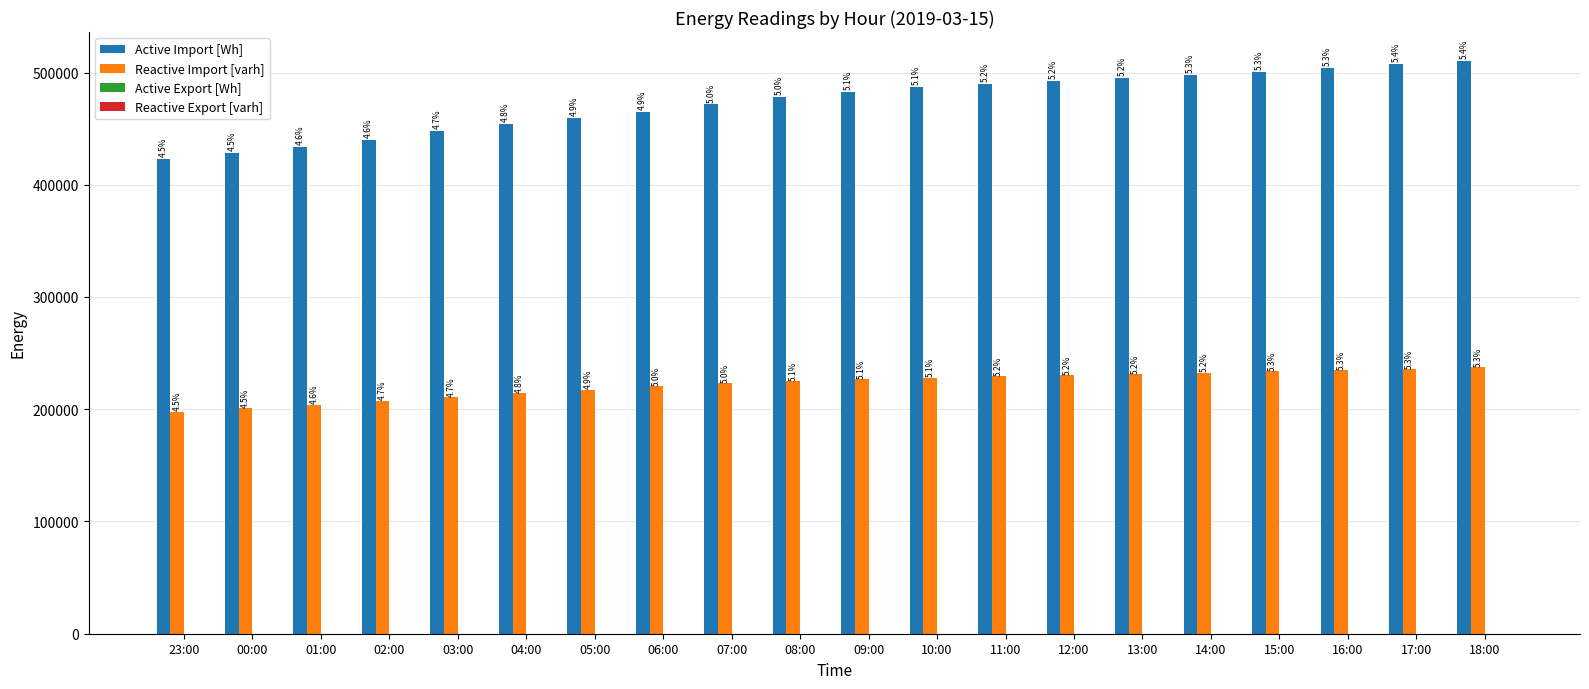

Reading left to right, what are all the values shown in this chart?

Active Import [Wh]: 23:00=423000	00:00=428160	01:00=433800	02:00=440160	03:00=447840	04:00=454080	05:00=459840	06:00=465060	07:00=471540	08:00=478020	09:00=482400	10:00=487260	11:00=489900	12:00=492540	13:00=495060	14:00=497940	15:00=500820	16:00=504420	17:00=507420	18:00=510540
Reactive Import [varh]: 23:00=197700	00:00=200820	01:00=204120	02:00=207660	03:00=210840	04:00=214140	05:00=217380	06:00=220560	07:00=223500	08:00=225240	09:00=226740	10:00=228180	11:00=229260	12:00=230340	13:00=231420	14:00=232620	15:00=233640	16:00=234840	17:00=235980	18:00=237240
Active Export [Wh]: 23:00=0	00:00=0	01:00=0	02:00=0	03:00=0	04:00=0	05:00=0	06:00=0	07:00=0	08:00=0	09:00=0	10:00=0	11:00=0	12:00=0	13:00=0	14:00=0	15:00=0	16:00=0	17:00=0	18:00=0
Reactive Export [varh]: 23:00=0	00:00=0	01:00=0	02:00=0	03:00=0	04:00=0	05:00=0	06:00=0	07:00=0	08:00=0	09:00=0	10:00=0	11:00=0	12:00=0	13:00=0	14:00=0	15:00=0	16:00=0	17:00=0	18:00=0